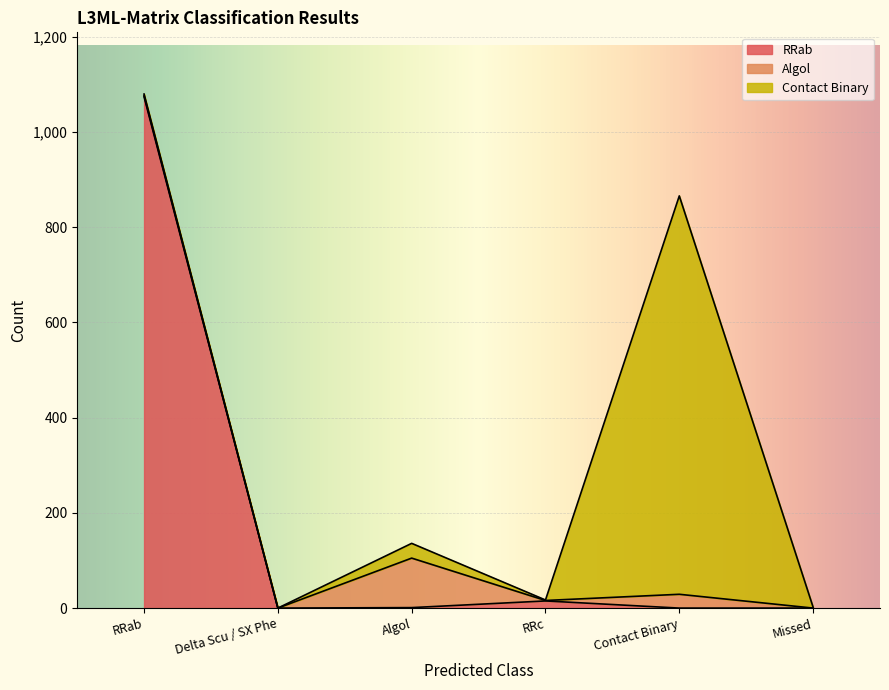

At Delta Scu / SX Phe, list the series in order from smallest to largest.

RRab, Algol, Contact Binary